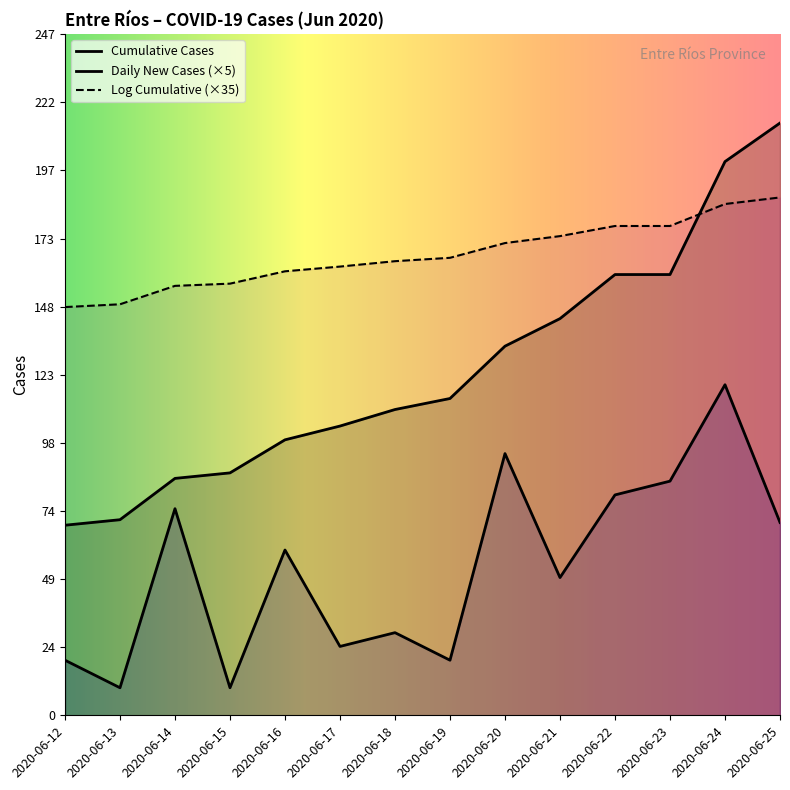

The value of Cumulative Cases at 2020-06-25 is 215.0. True or false?

True